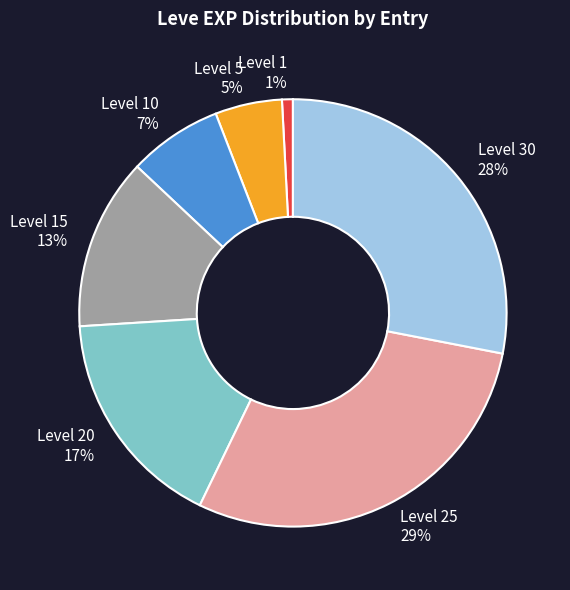

To the nearest percent, what is the average slice percentage?

14%